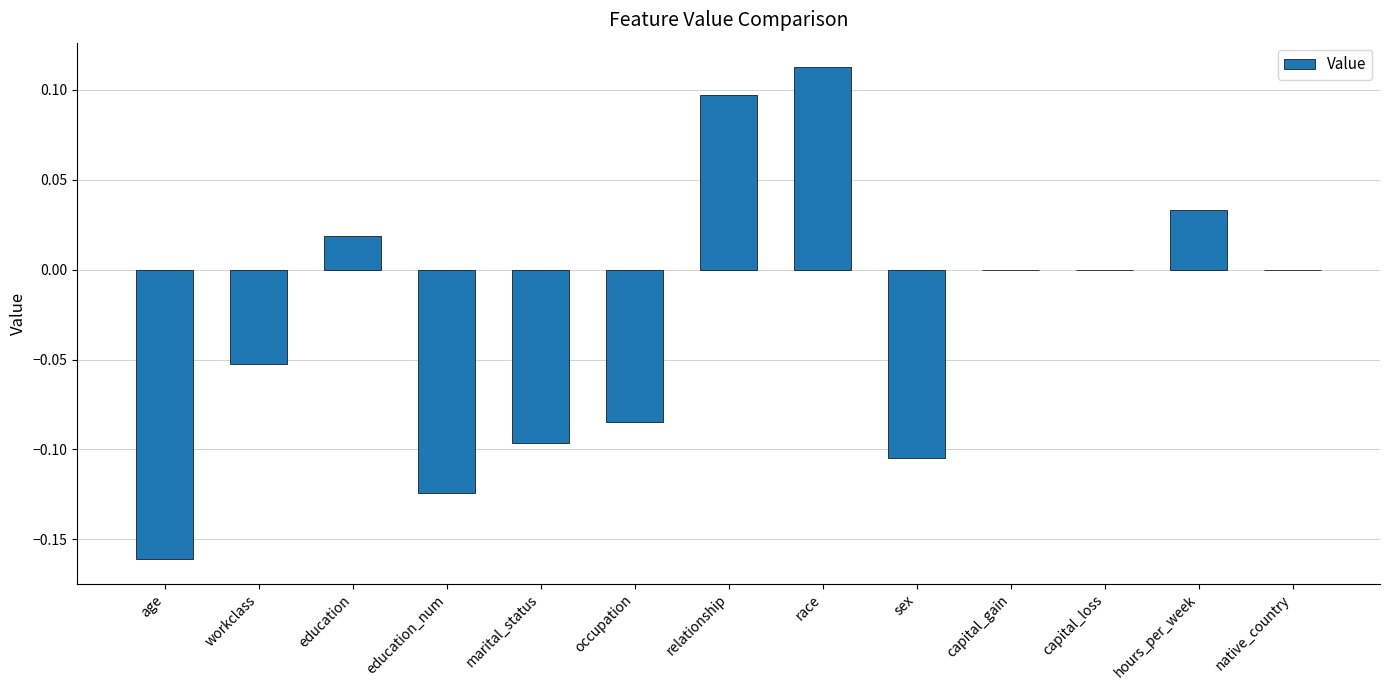

Which label corresponds to the largest value in the chart?

race